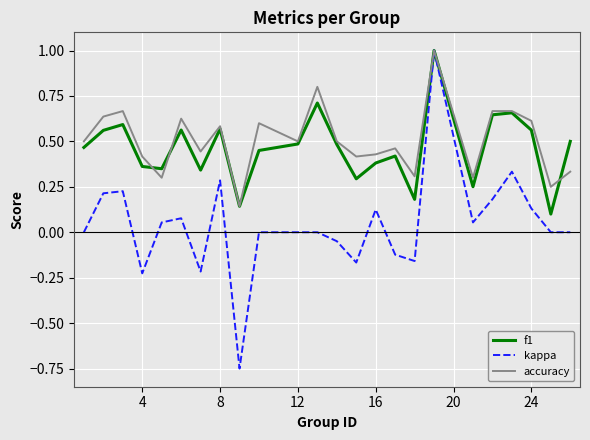

Which series has the largest range (max minus min)?

kappa